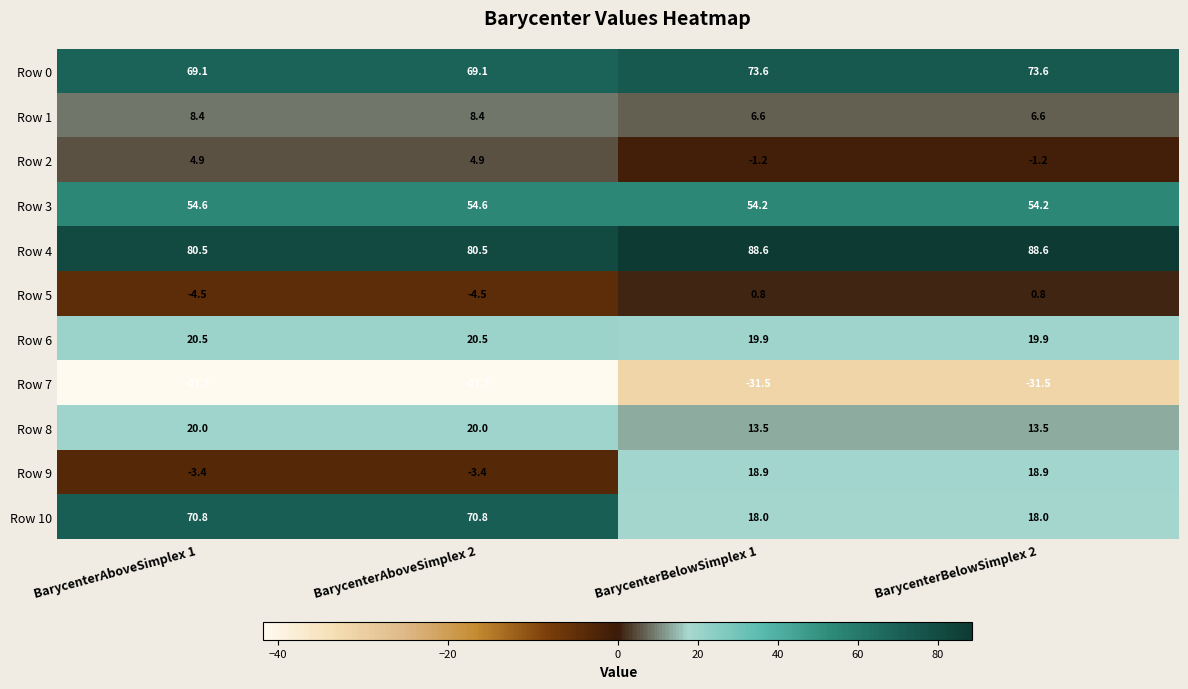

What is the maximum value for Row 2?

4.9